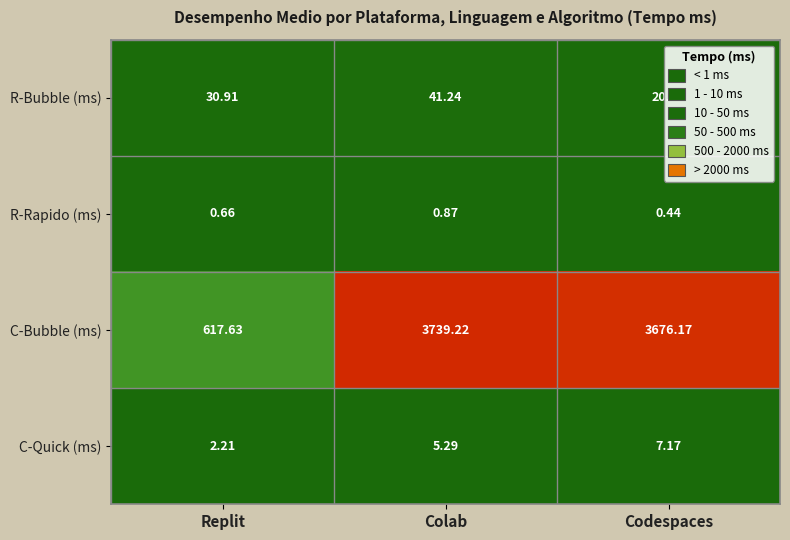

How many distinct data groups are displayed?

4